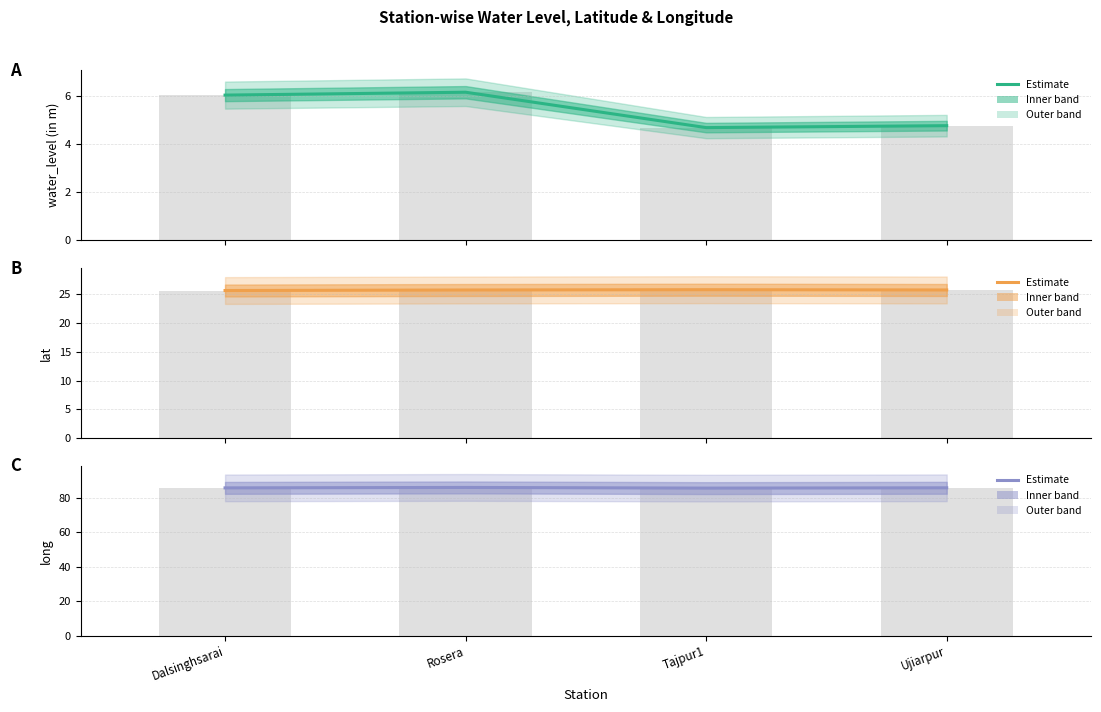

Between Dalsinghsarai and Rosera, which series saw the biggest shift?

long